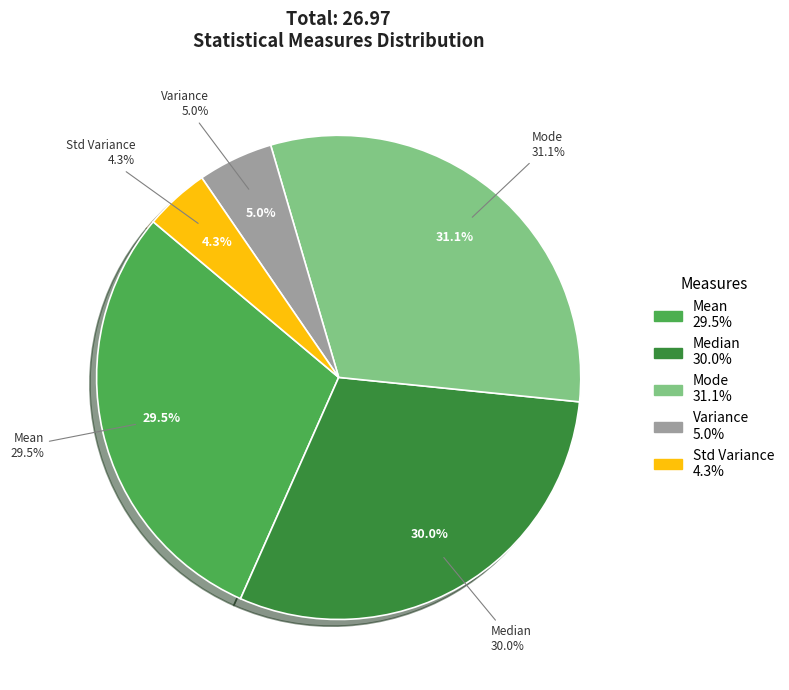

What is the ratio of the value at Std Variance to the value at Mode?

0.1